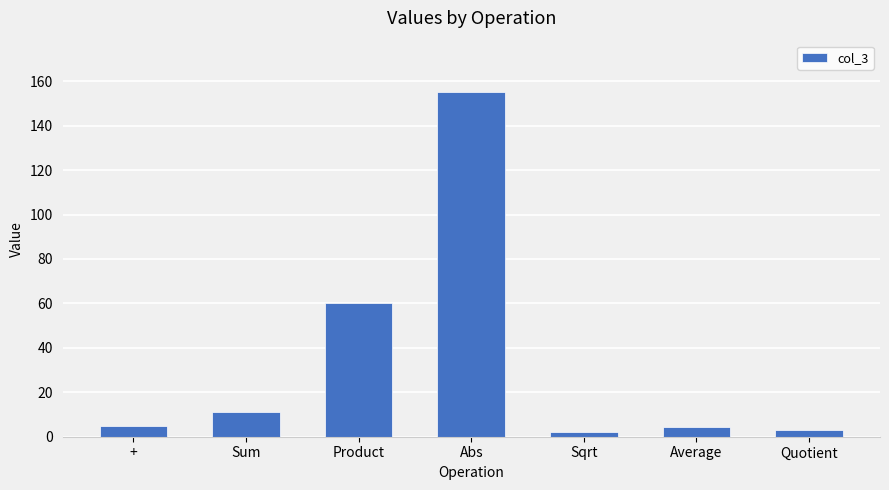

What is the greatest value displayed?

155.0